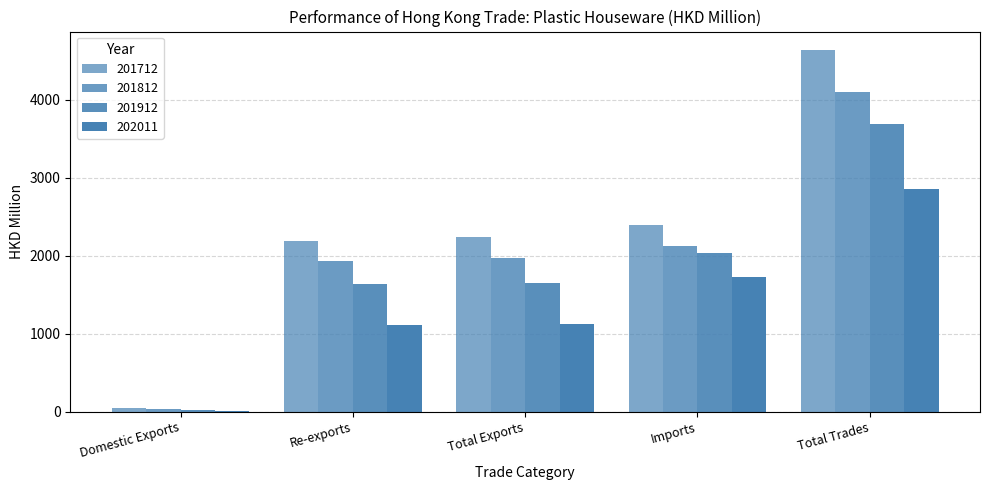

Are the bars grouped side by side (vs. stacked)?

Yes